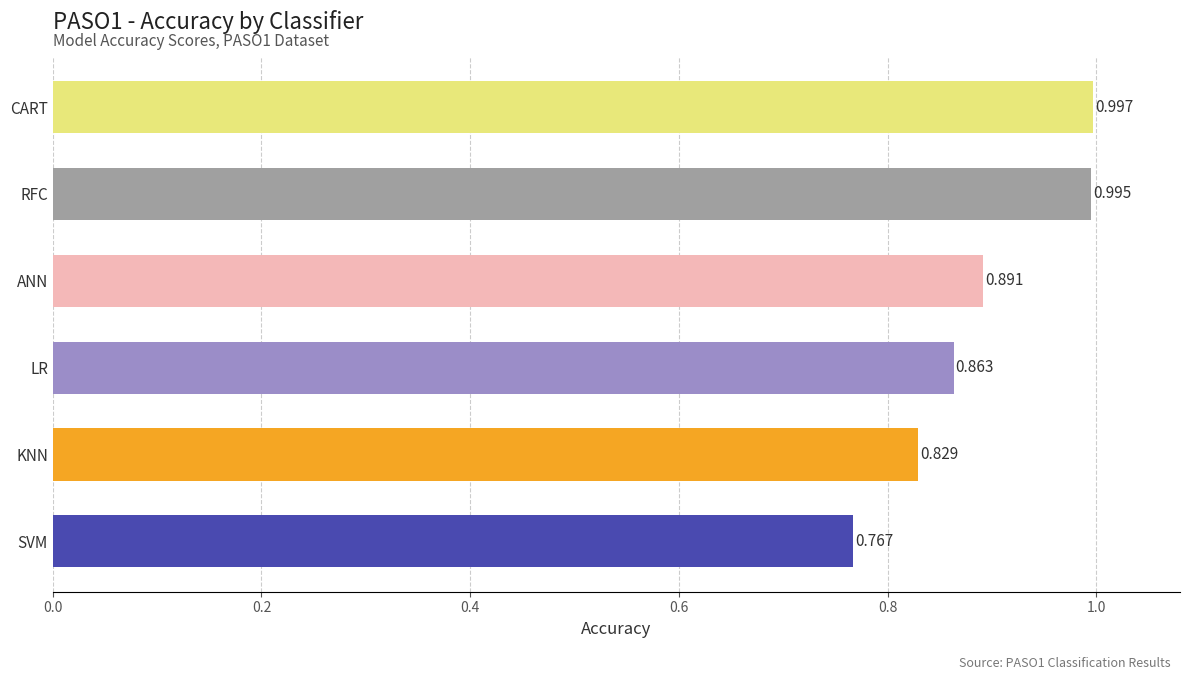

How many bars are there in total?

6